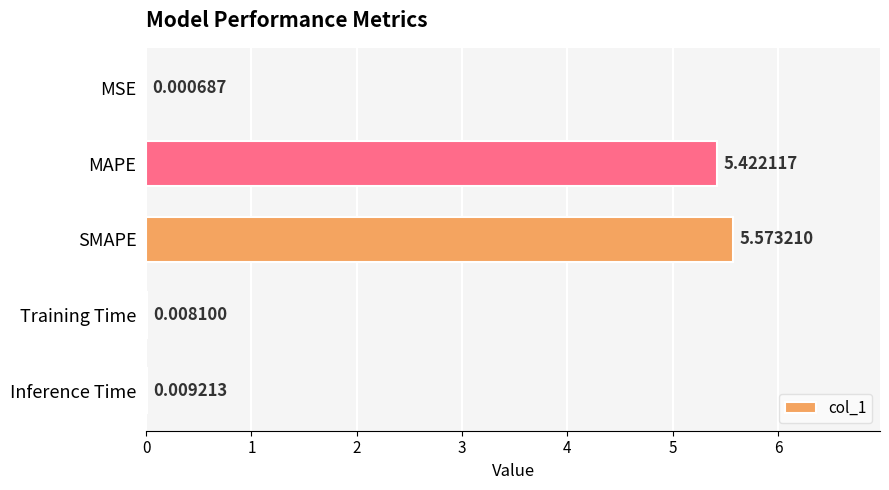

Which category has the highest value across all series?

SMAPE